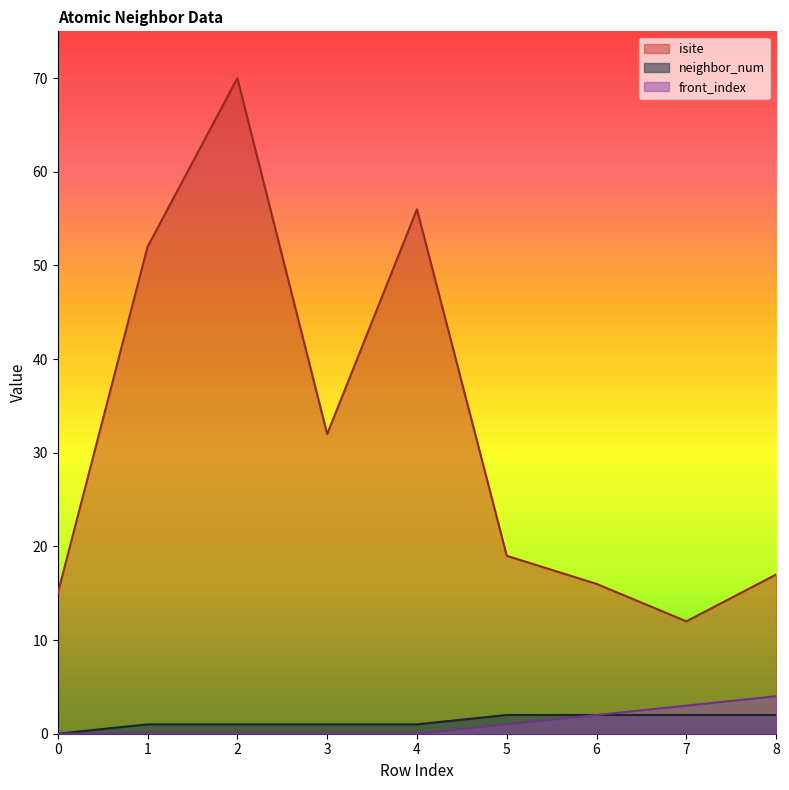

Reading left to right, transcribe all the data shown in this chart.

isite: 0=15	1=52	2=70	3=32	4=56	5=19	6=16	7=12	8=17
neighbor_num: 0=0	1=1	2=1	3=1	4=1	5=2	6=2	7=2	8=2
front_index: 0=0	1=0	2=0	3=0	4=0	5=1	6=2	7=3	8=4